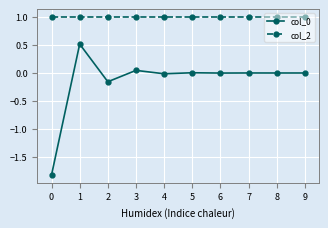

What is the minimum value shown in the chart?

-1.8